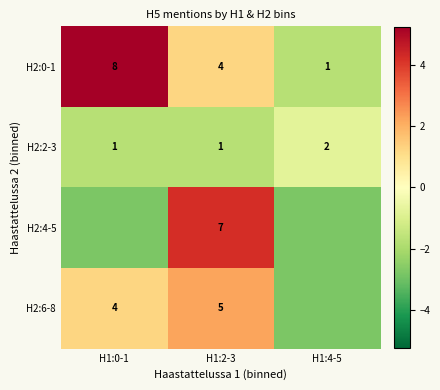

Which series has the largest range (max minus min)?

H2:0-1